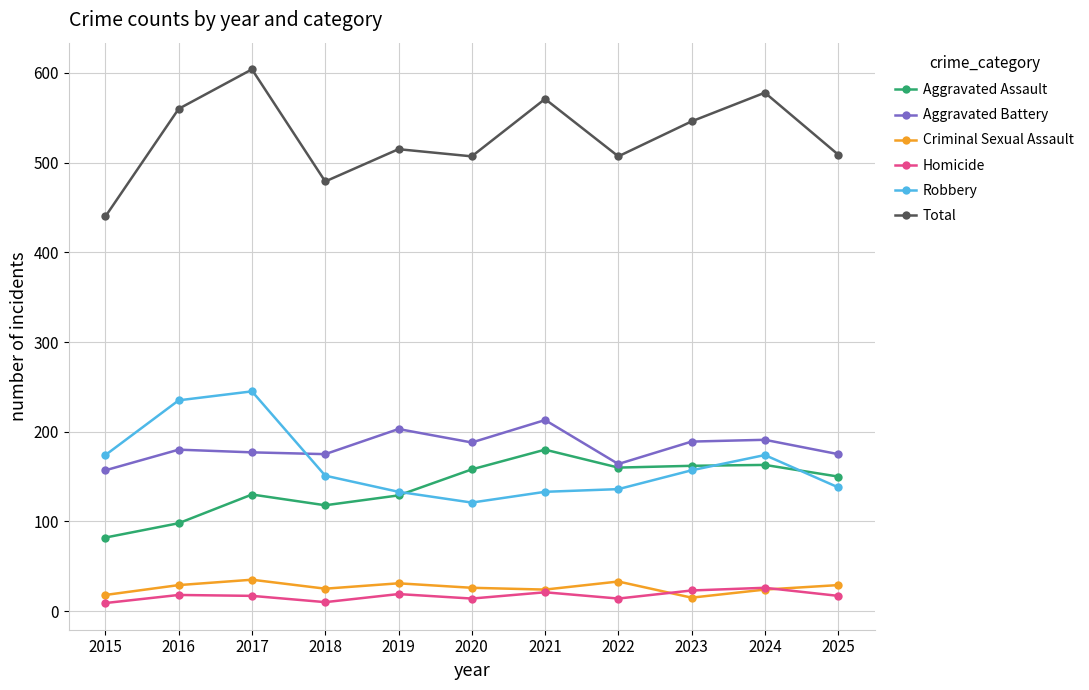

At how many categories does at least one series exceed 427?

11